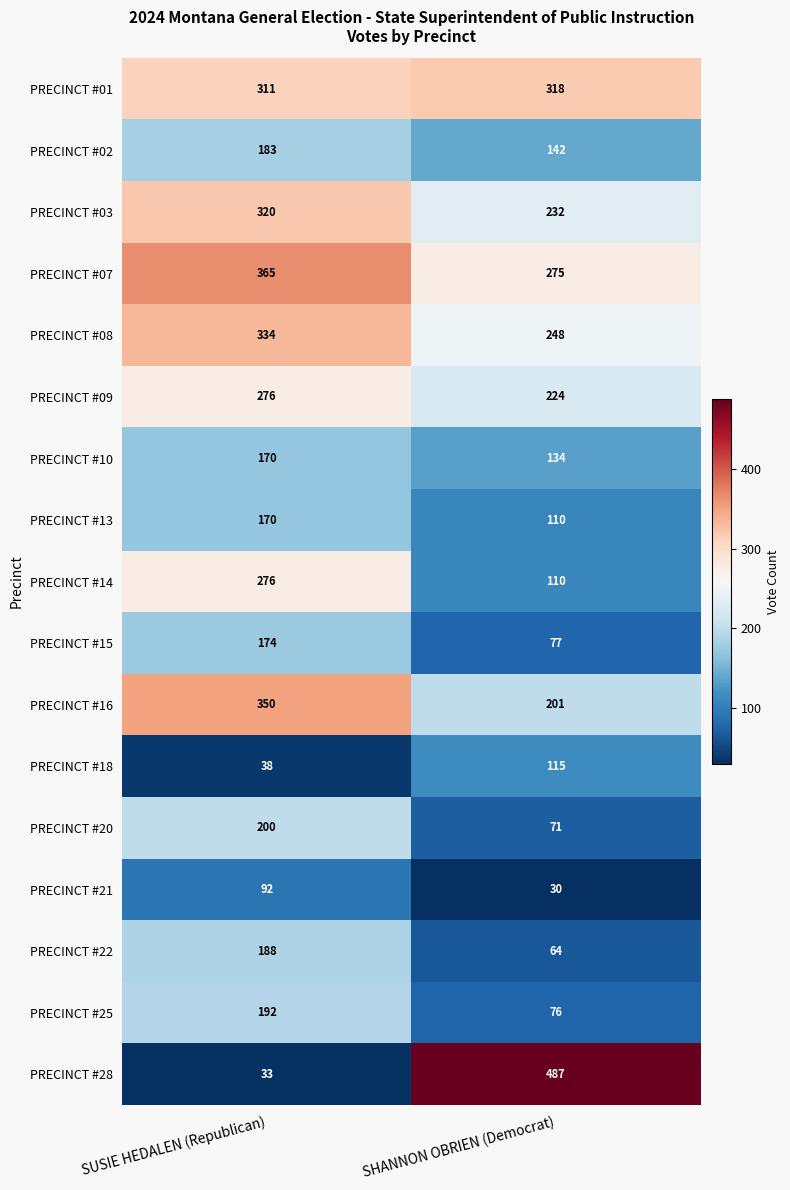

Is it true that PRECINCT #13 equals 174 at SHANNON OBRIEN (Democrat)?

False